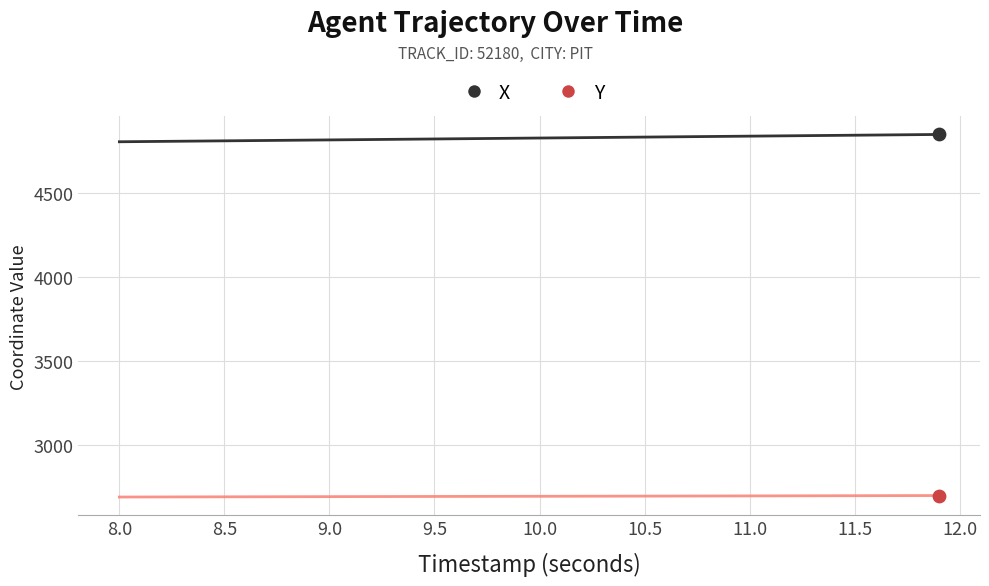

Which series has the largest total across all categories?

X